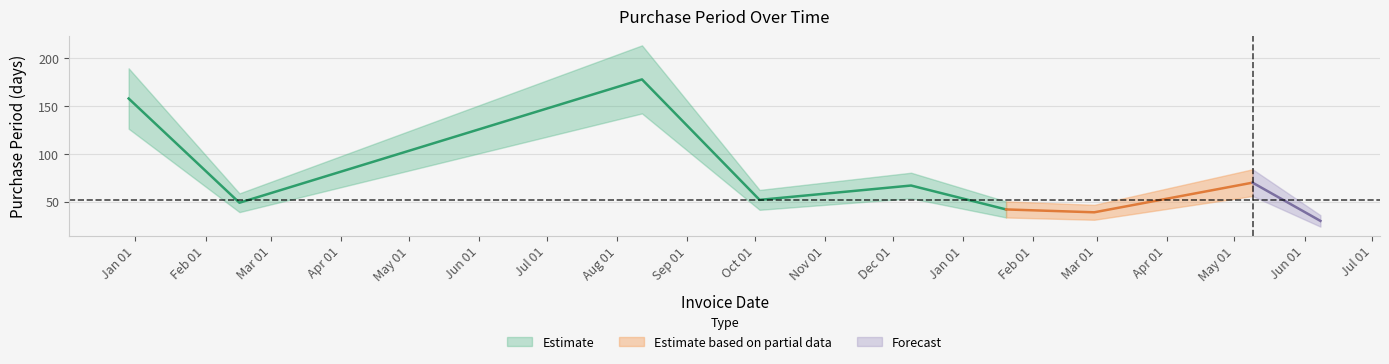

True or false: the data shows 42 at 2017-01-20.

True